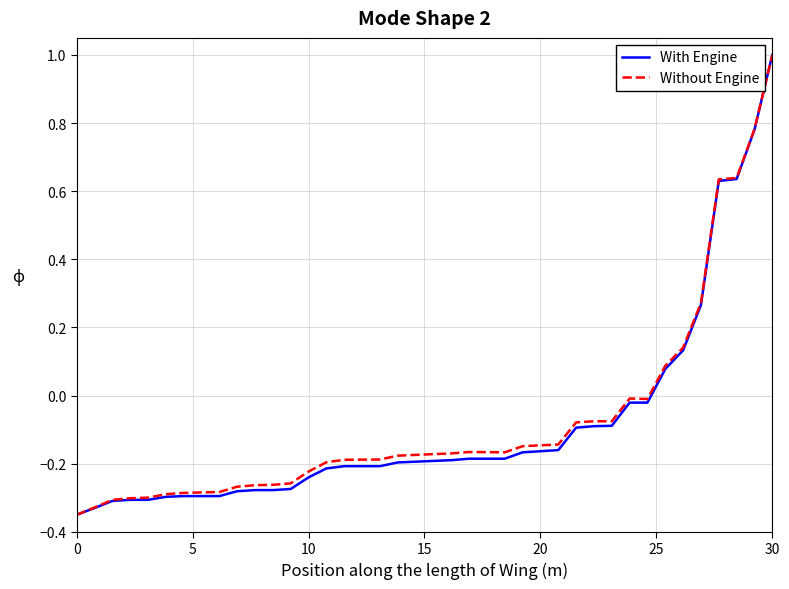

What is the maximum value for Without Engine?

1.0